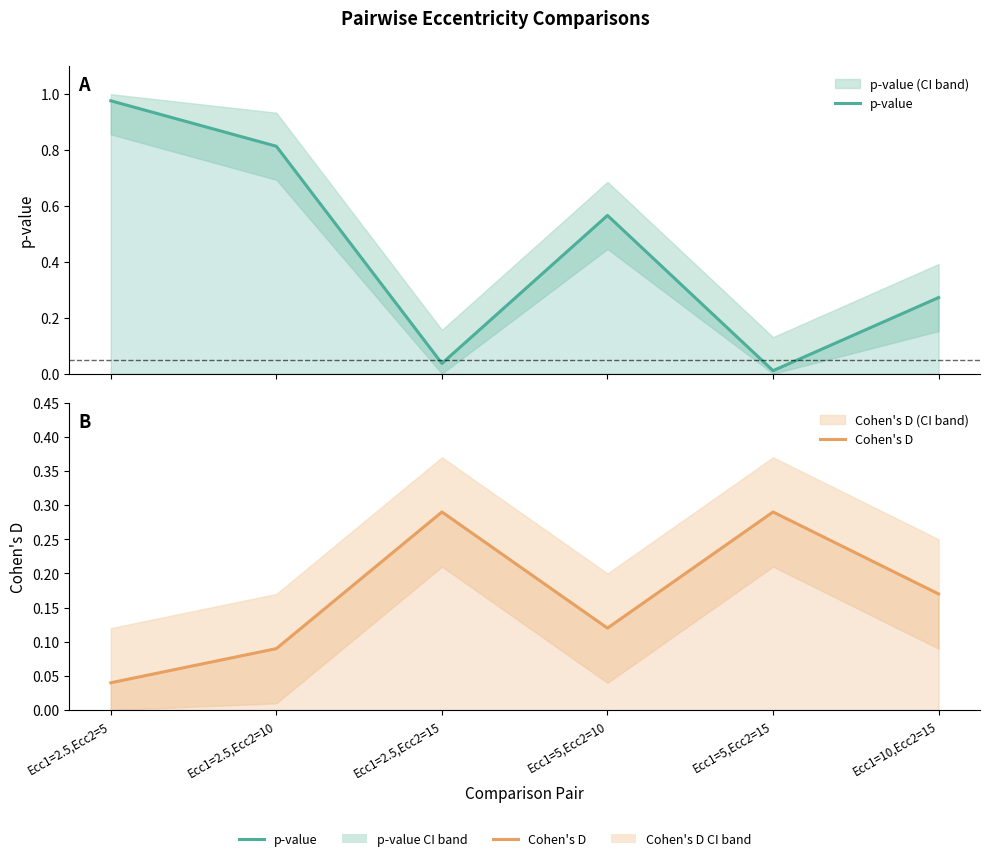

Where is the first local maximum for Cohen's D?

Ecc1=2.5,Ecc2=15